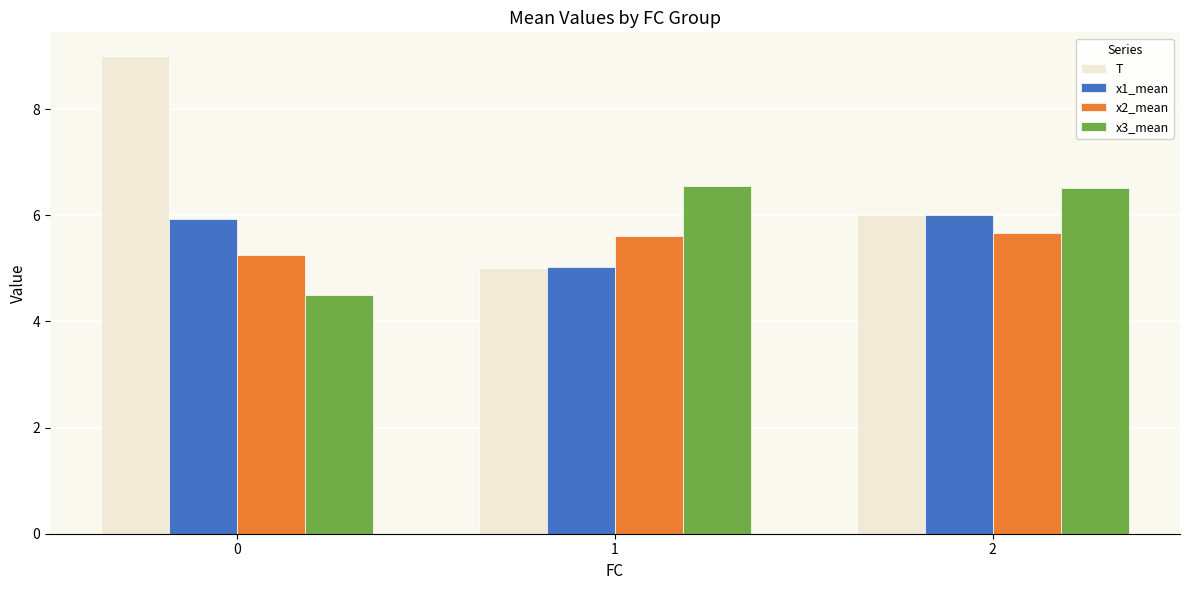

How many bars are there in total?

12